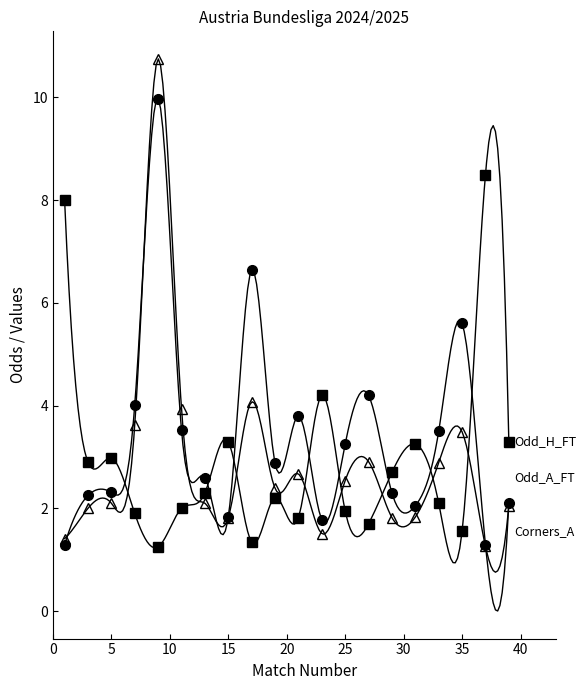

Count the number of data series in this chart.

3